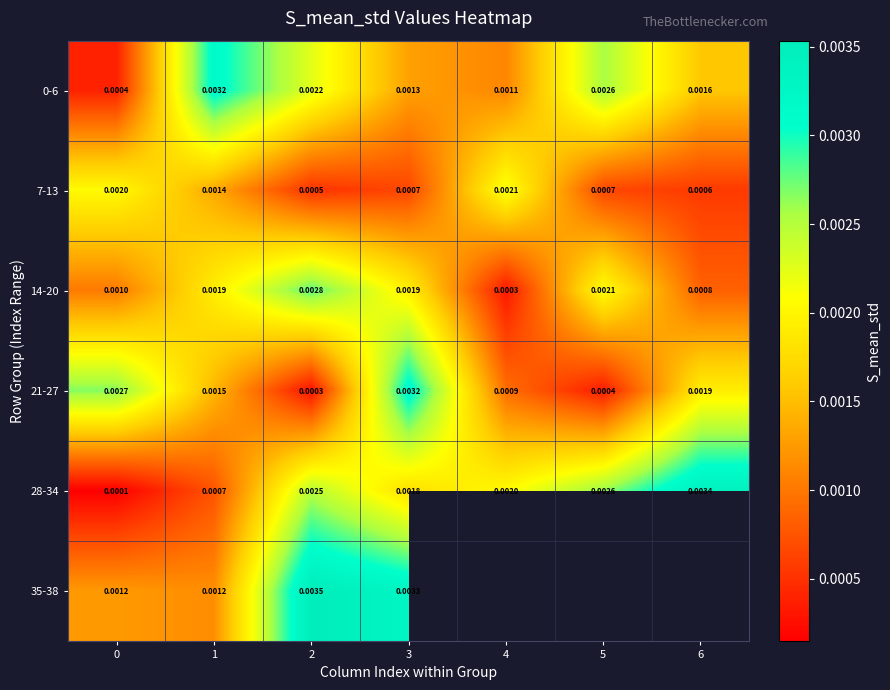

Which category has the highest value across all series?

2